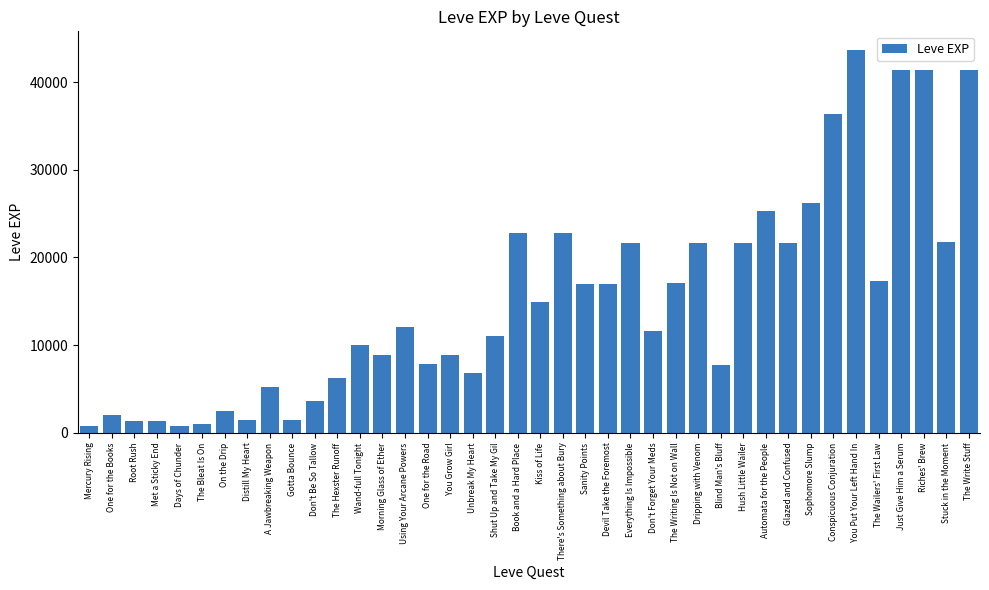

At which category does the chart reach its peak across all series?

You Put Your Left Hand In